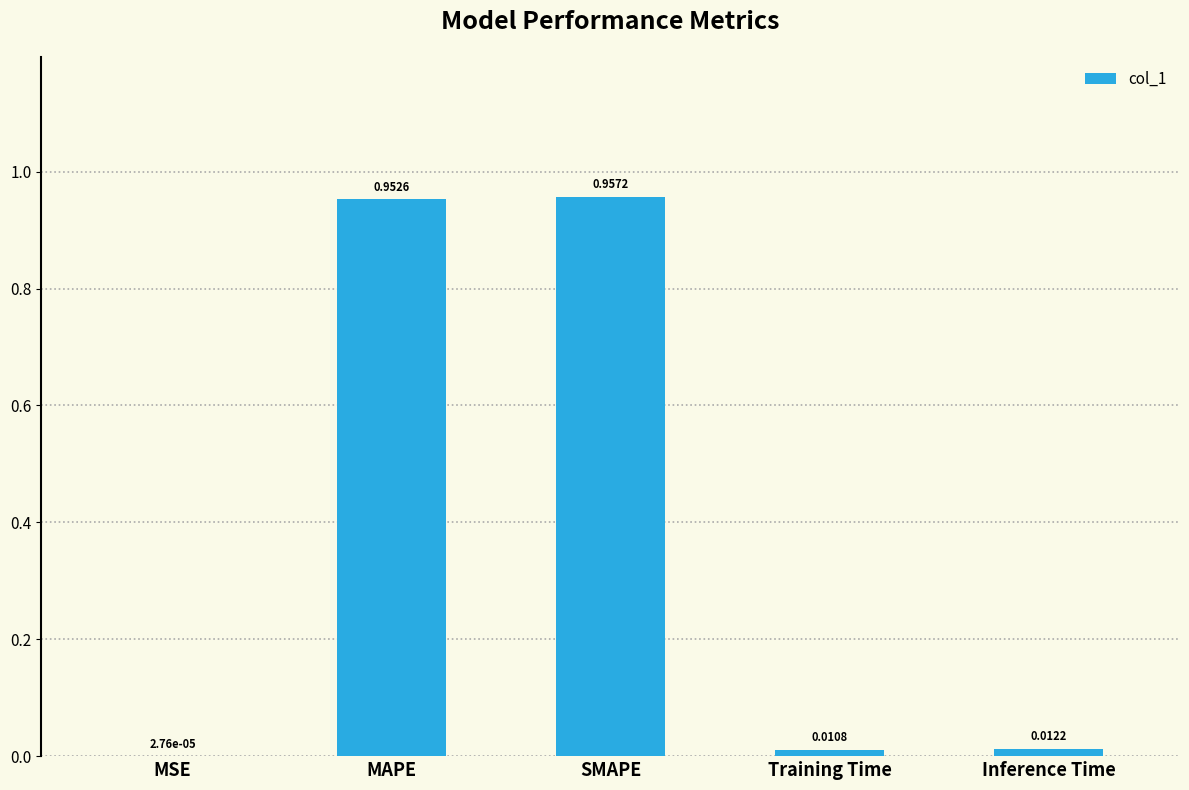

Which label corresponds to the largest value in the chart?

SMAPE